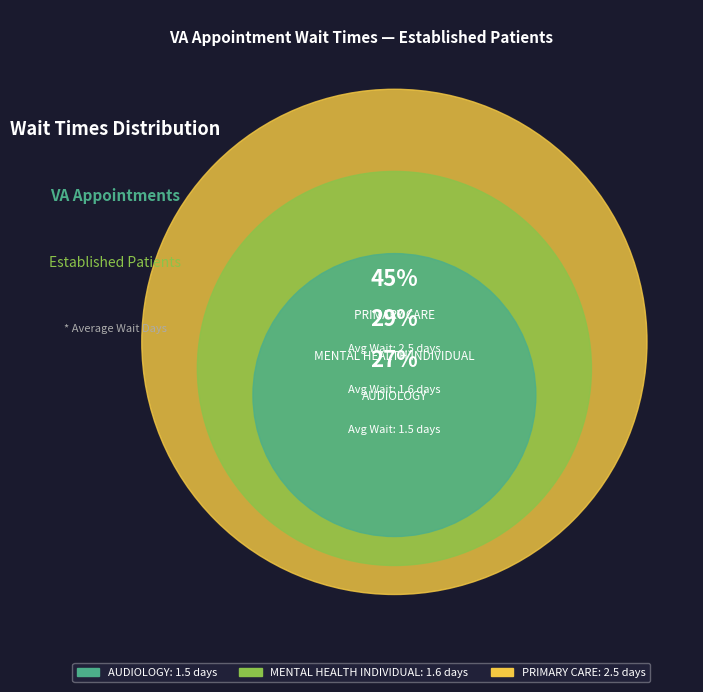

Which slice is the largest?

PRIMARY CARE